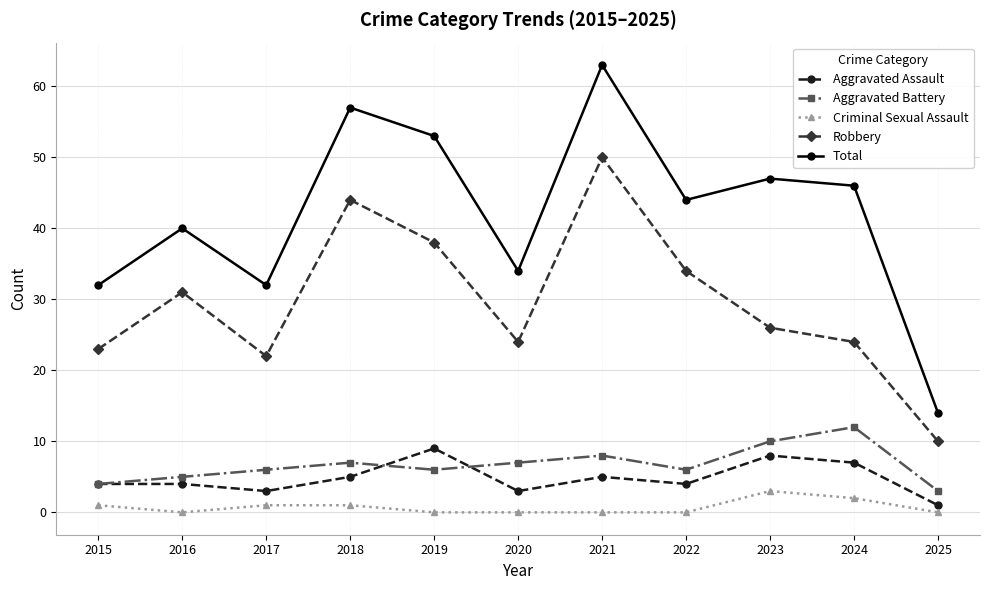

Between 2016 and 2023, which series saw the biggest shift?

Total